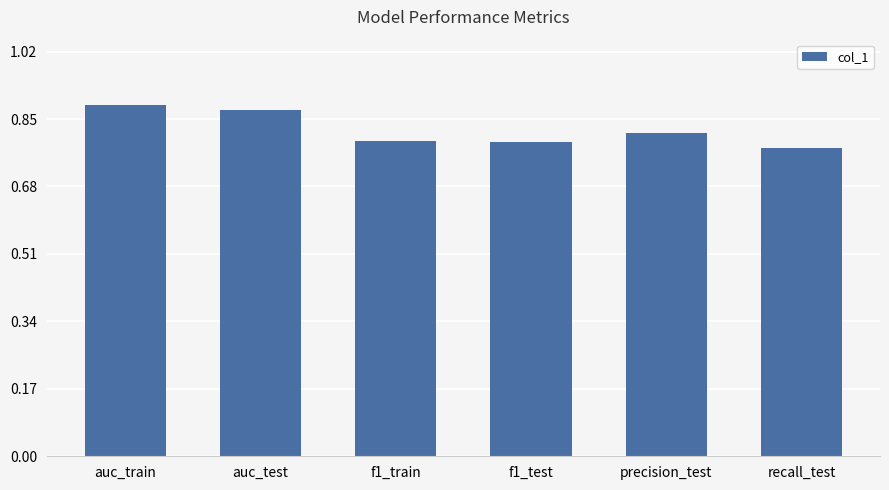

Which label corresponds to the smallest value in the chart?

recall_test